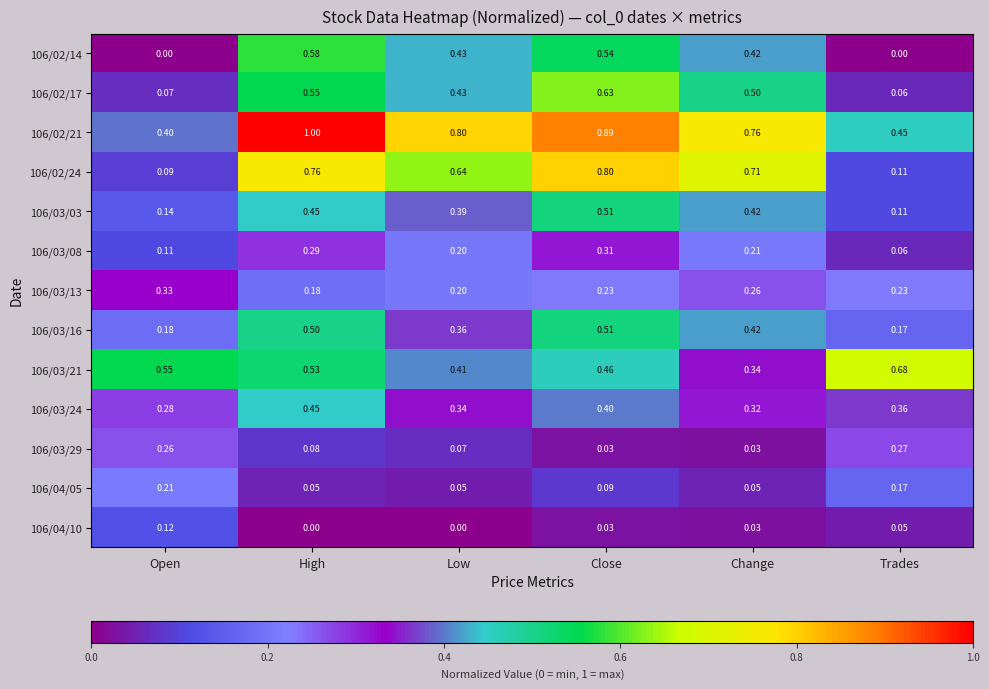

Which series has the largest total across all categories?

106/02/21